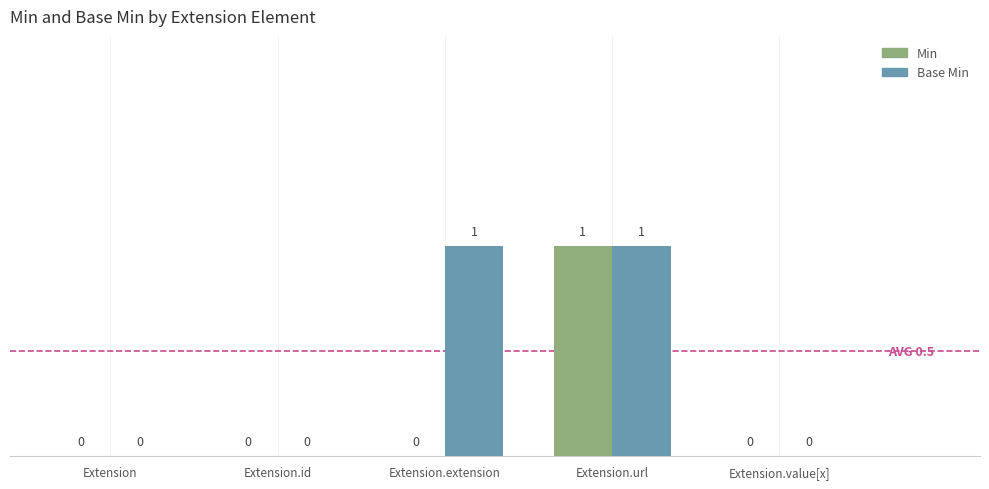

What is the sum of all Min values?

1